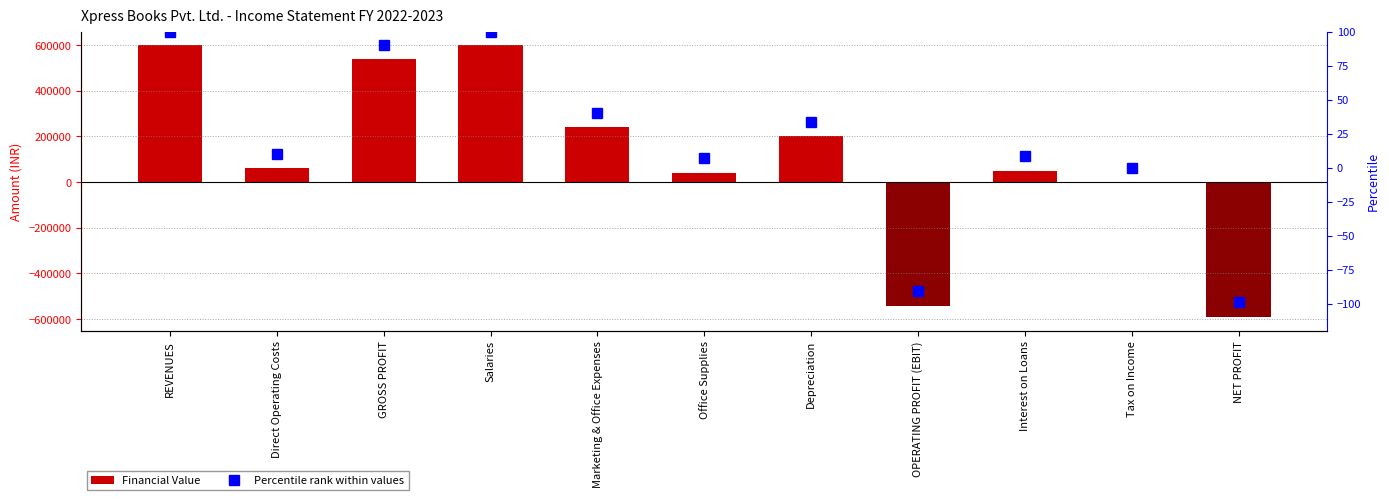

List the labels in order of Financial Value value, smallest first.

NET PROFIT, OPERATING PROFIT (EBIT), Tax on Income, Office Supplies, Interest on Loans, Direct Operating Costs, Depreciation, Marketing & Office Expenses, GROSS PROFIT, REVENUES, Salaries